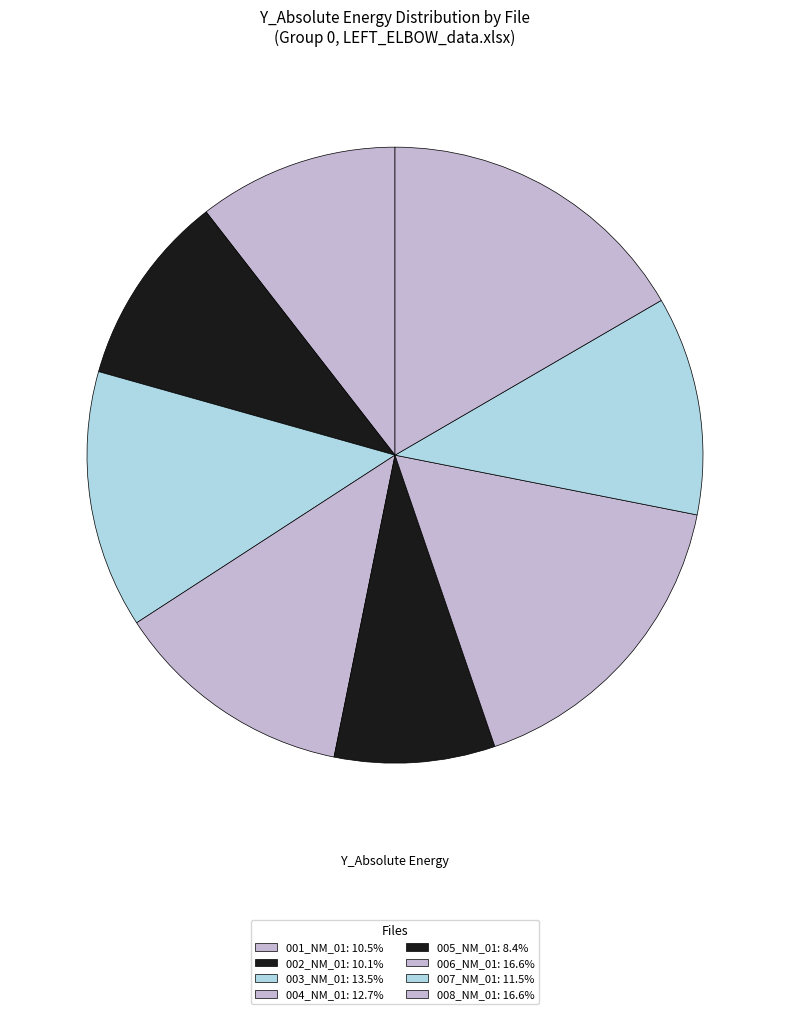

How many segments does this pie chart have?

8